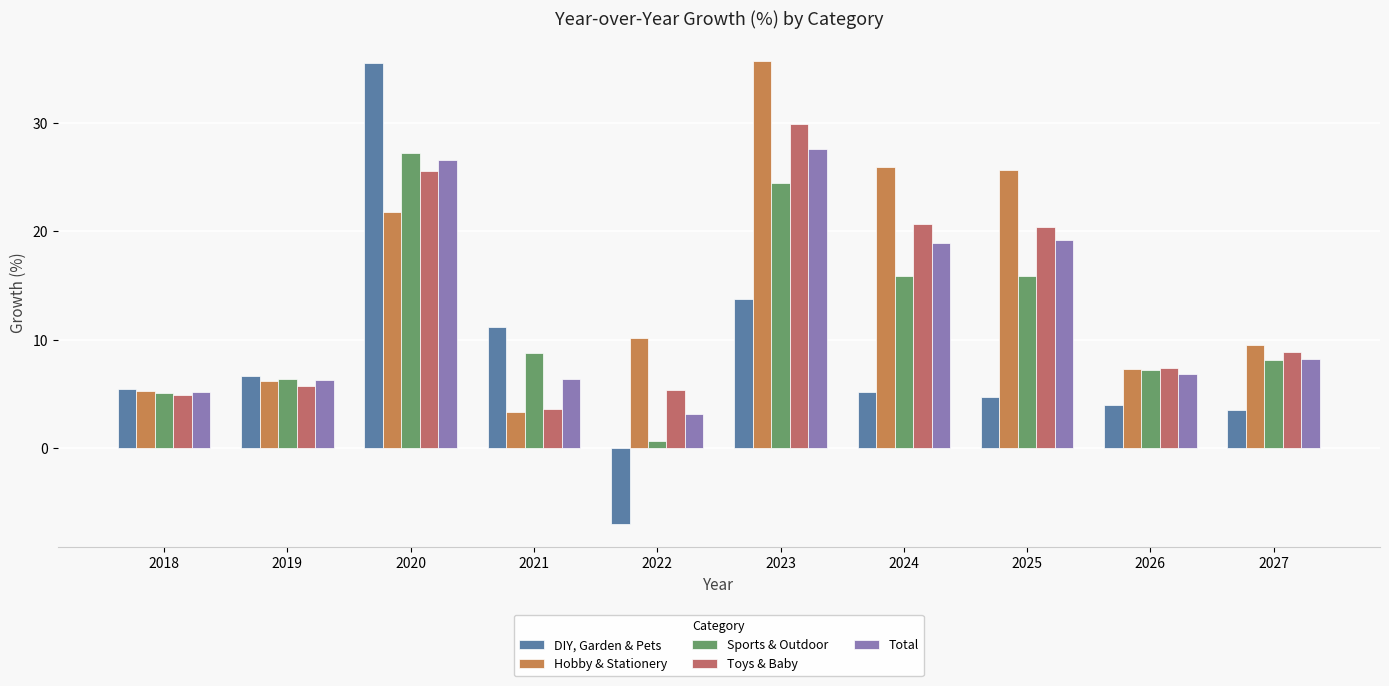

What is the sum of all DIY, Garden & Pets values?

82.9